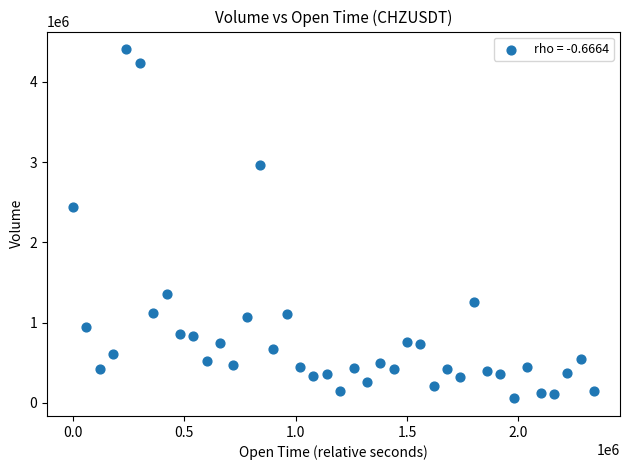

What Y value in the scatter plot is closest to 2231101?

2438822